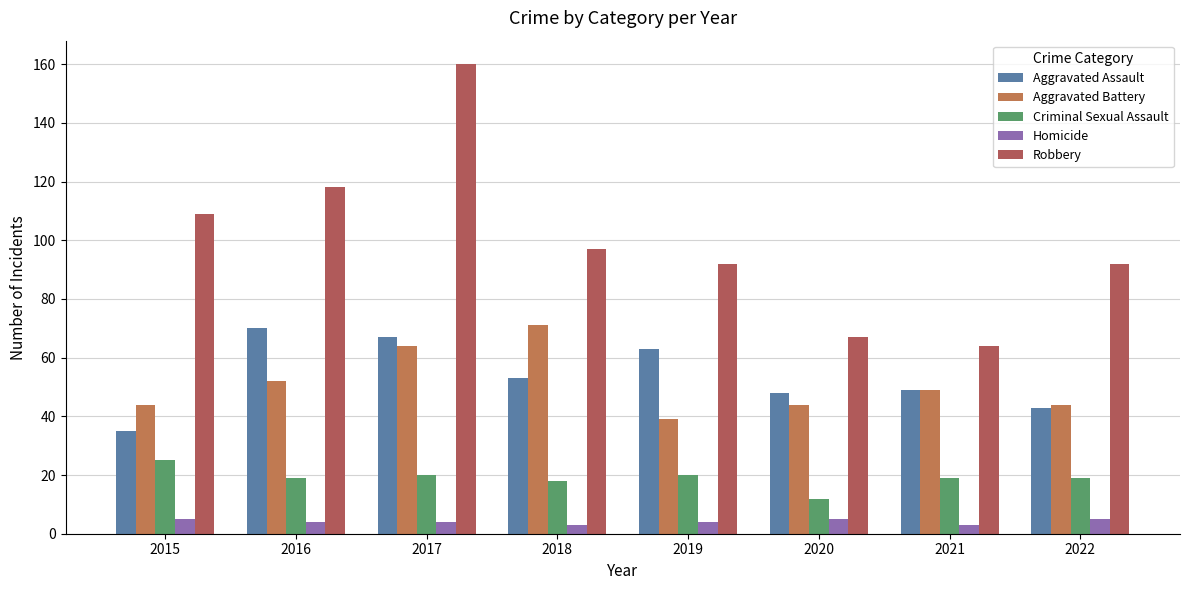

Which series has the widest spread of values?

Robbery